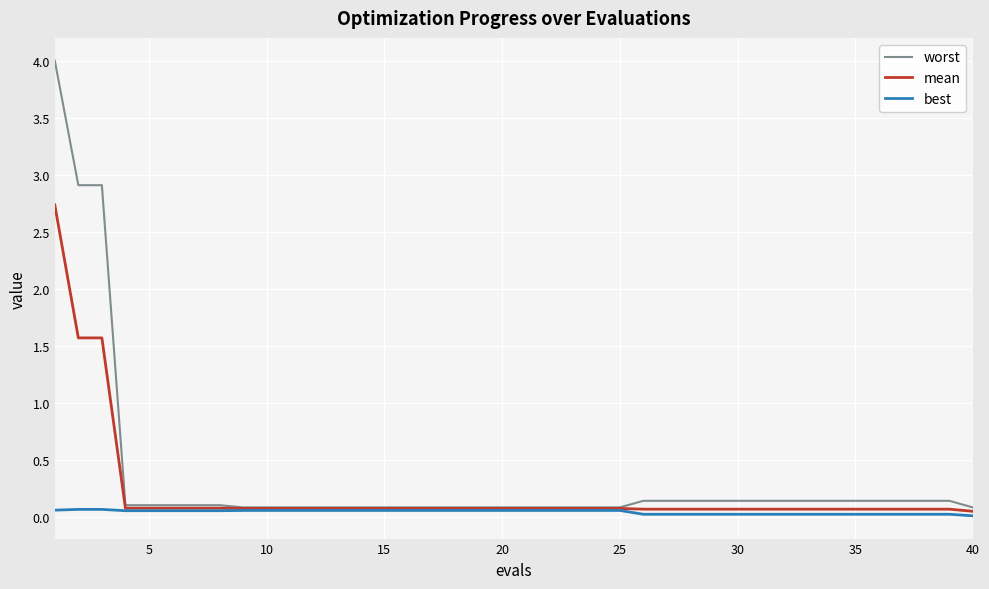

Does the chart display data point markers on the line(s)?

No